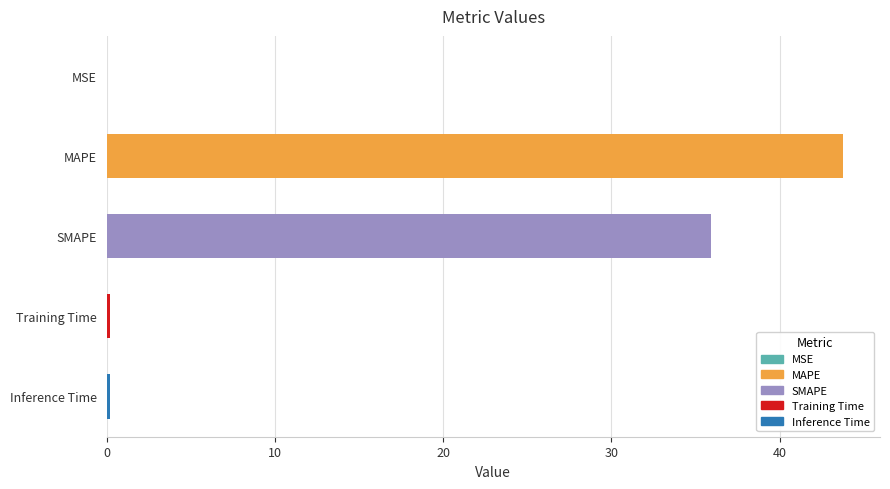

The value at MAPE is 78.4. True or false?

False